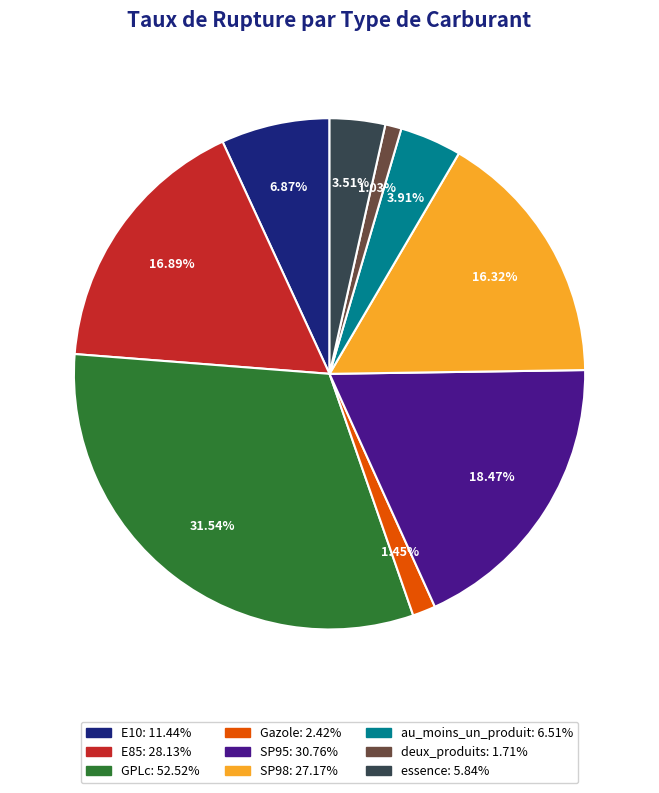

True or false: E85 accounts for 9% of the total.

False